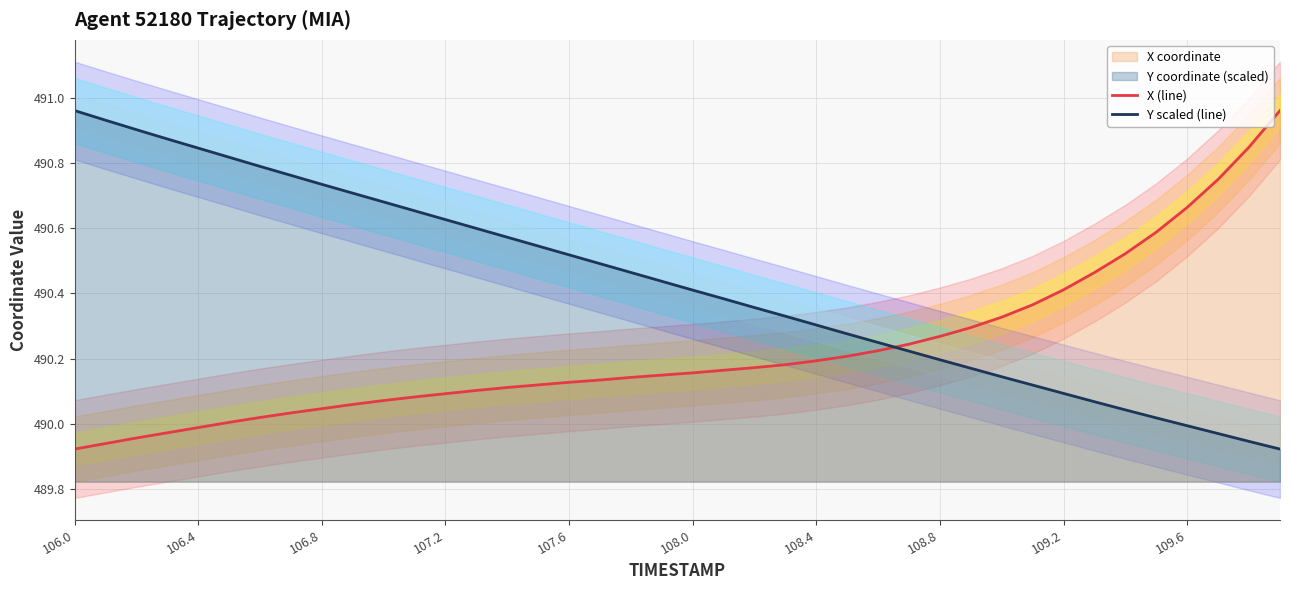

How many data points in X (line) are less than 490?

5